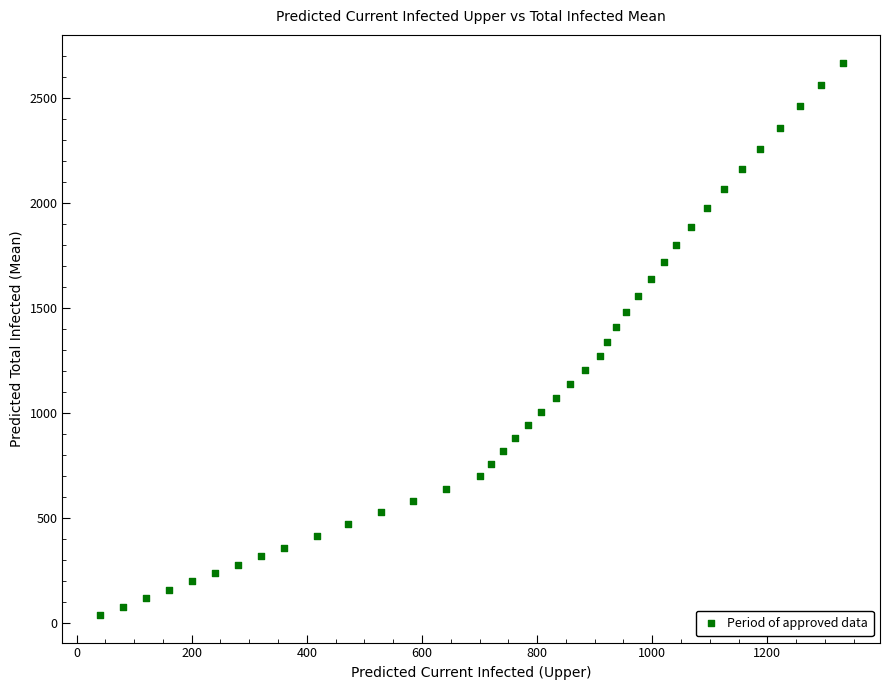

What is the range of X values (max minus min)?

1291